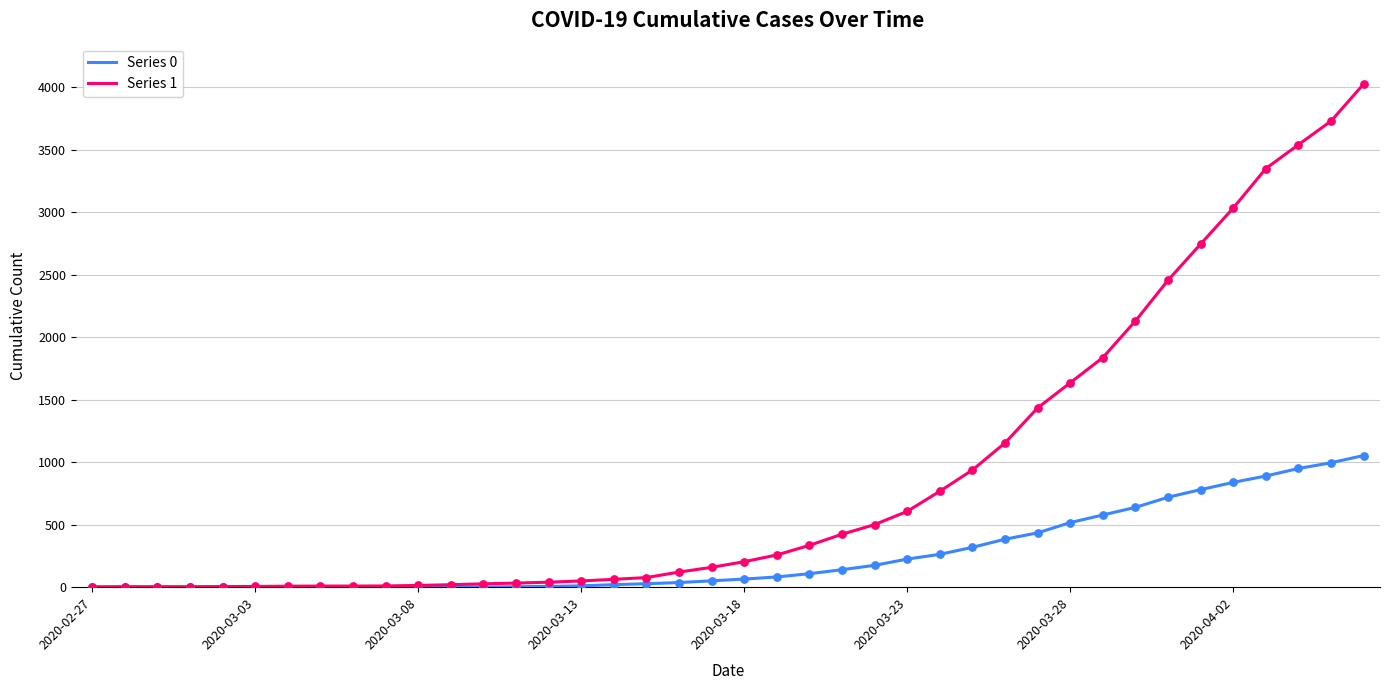

What are all the series names shown in the legend?

Series 0, Series 1